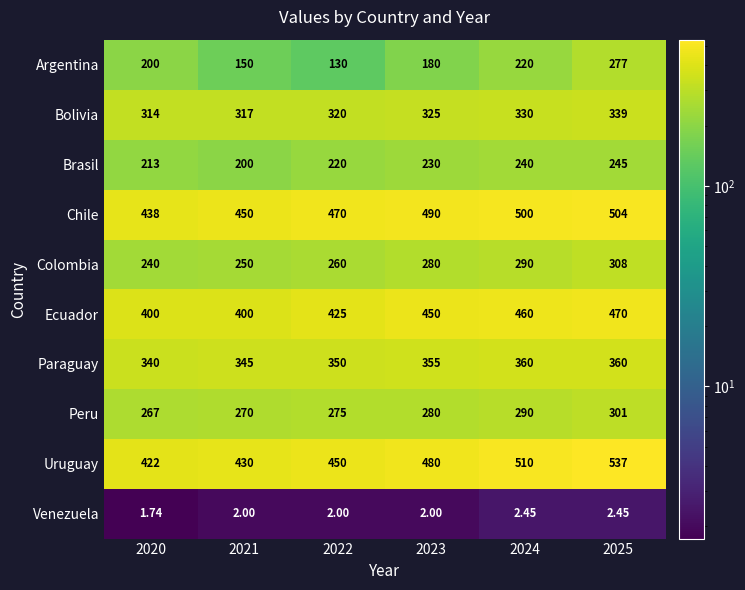

List the series in order of their peak value, lowest first.

Venezuela, Brasil, Argentina, Peru, Colombia, Bolivia, Paraguay, Ecuador, Chile, Uruguay